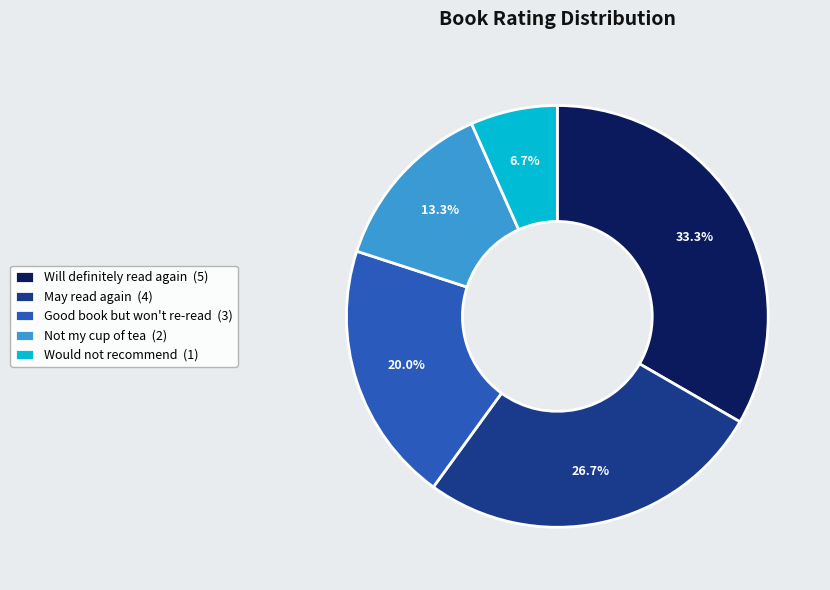

Count the number of slices in the pie.

5